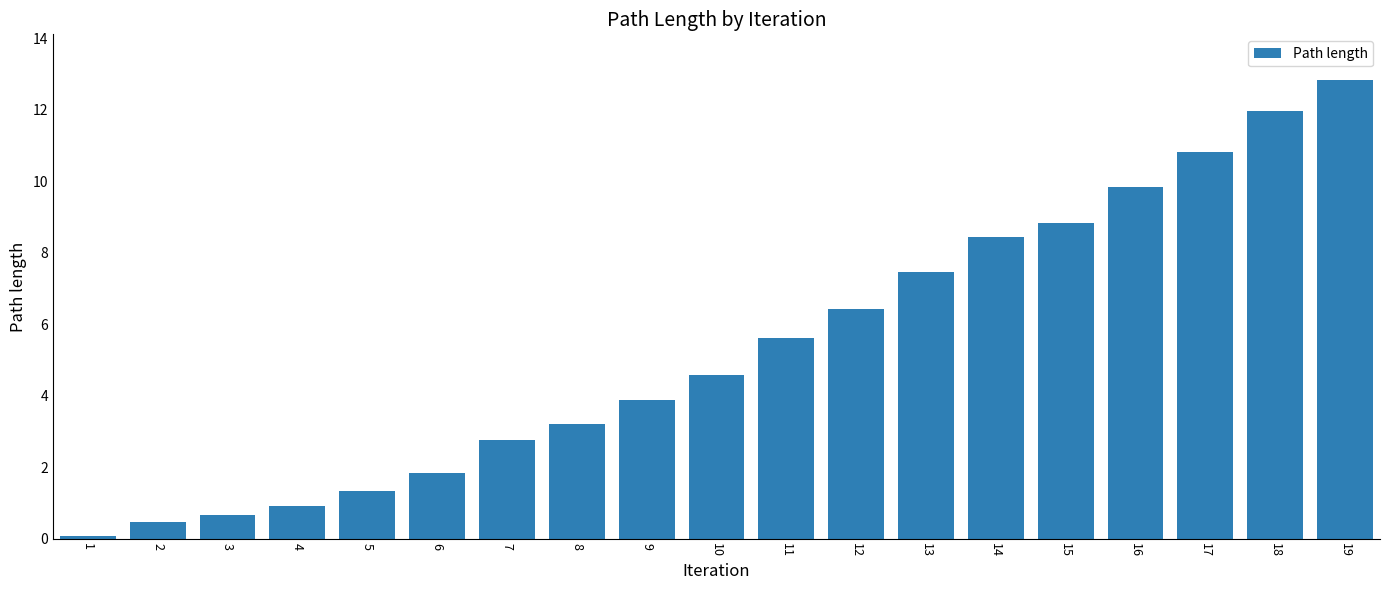

Reading left to right, what are all the values shown in this chart?

0.1	0.5	0.6	0.9	1.3	1.8	2.8	3.2	3.9	4.6	5.6	6.4	7.5	8.4	8.8	9.8	10.8	12.0	12.8